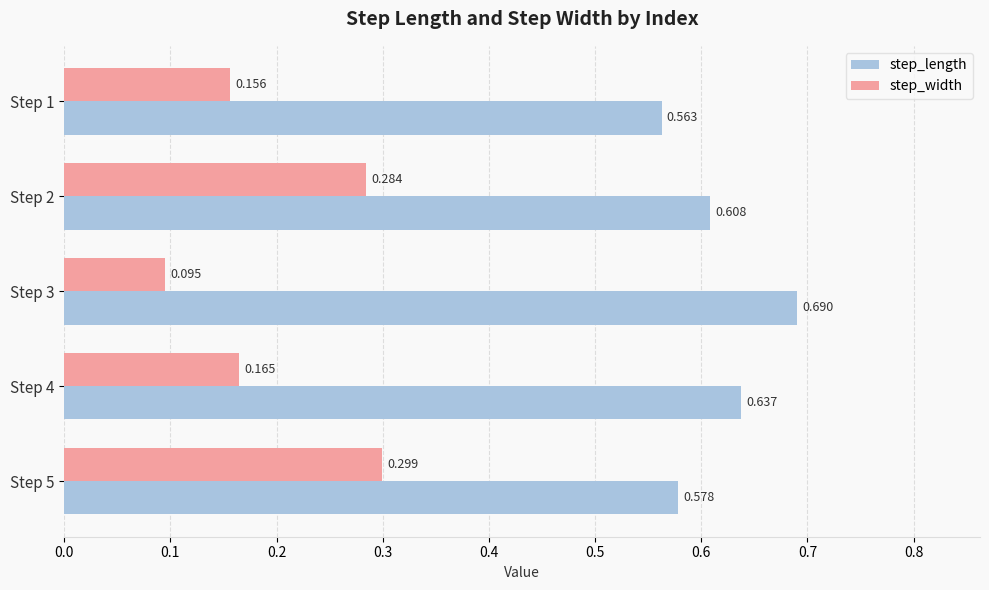

At which category is the sum across all series the highest?

Step 2